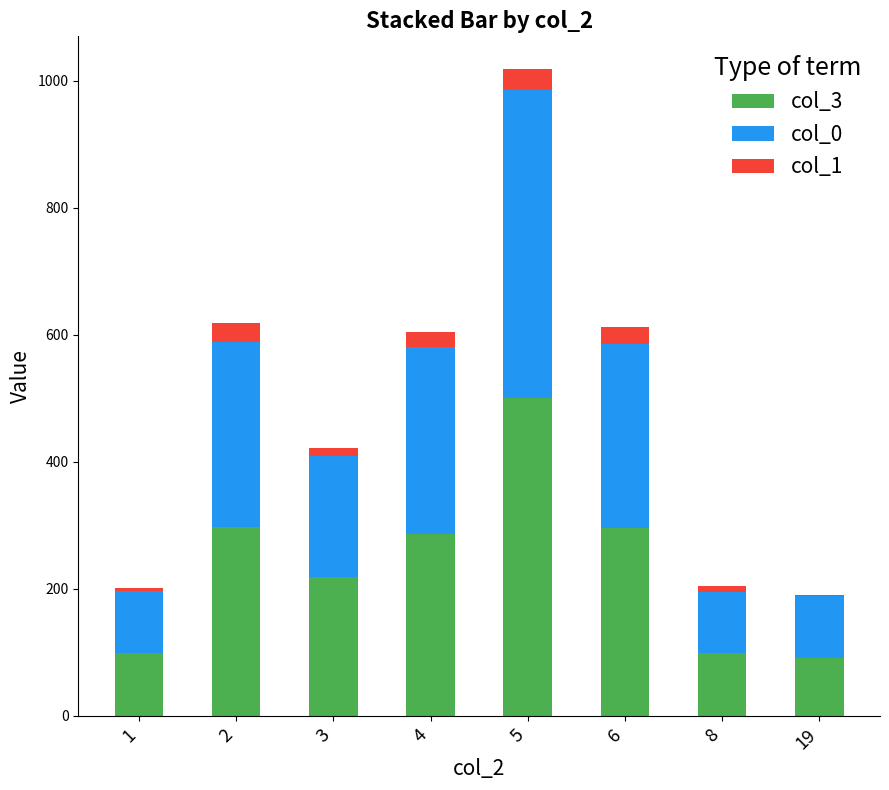

At which category is the sum across all series the highest?

5